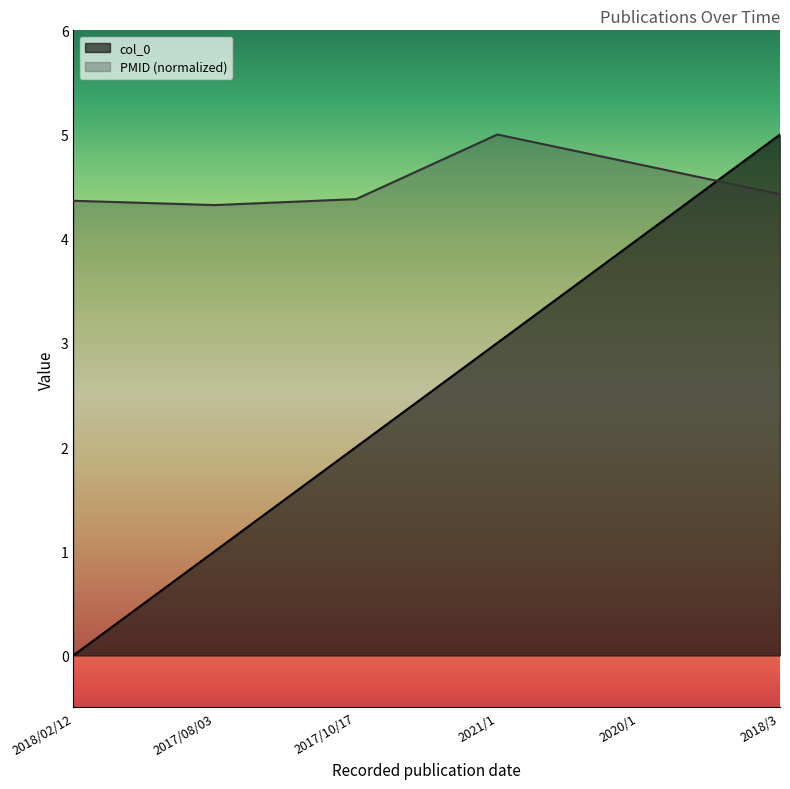

Between which two adjacent categories do PMID and col_0 first intersect?

2020/1 and 2018/3